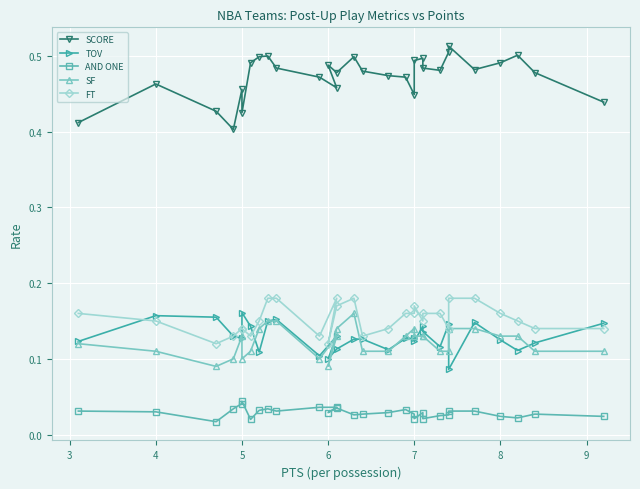

Which series ends up on top after the final intersection of TOV and SF?

TOV